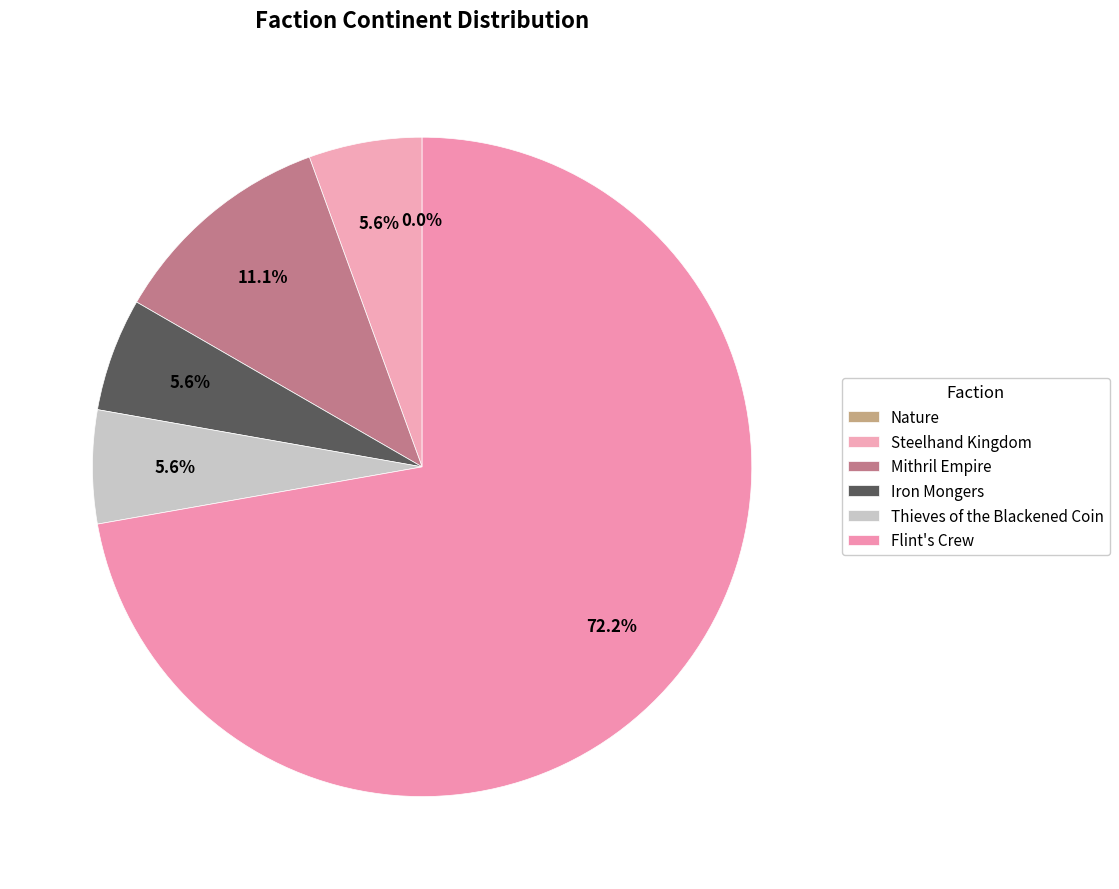

The Mithril Empire slice represents 11% of the pie. True or false?

True